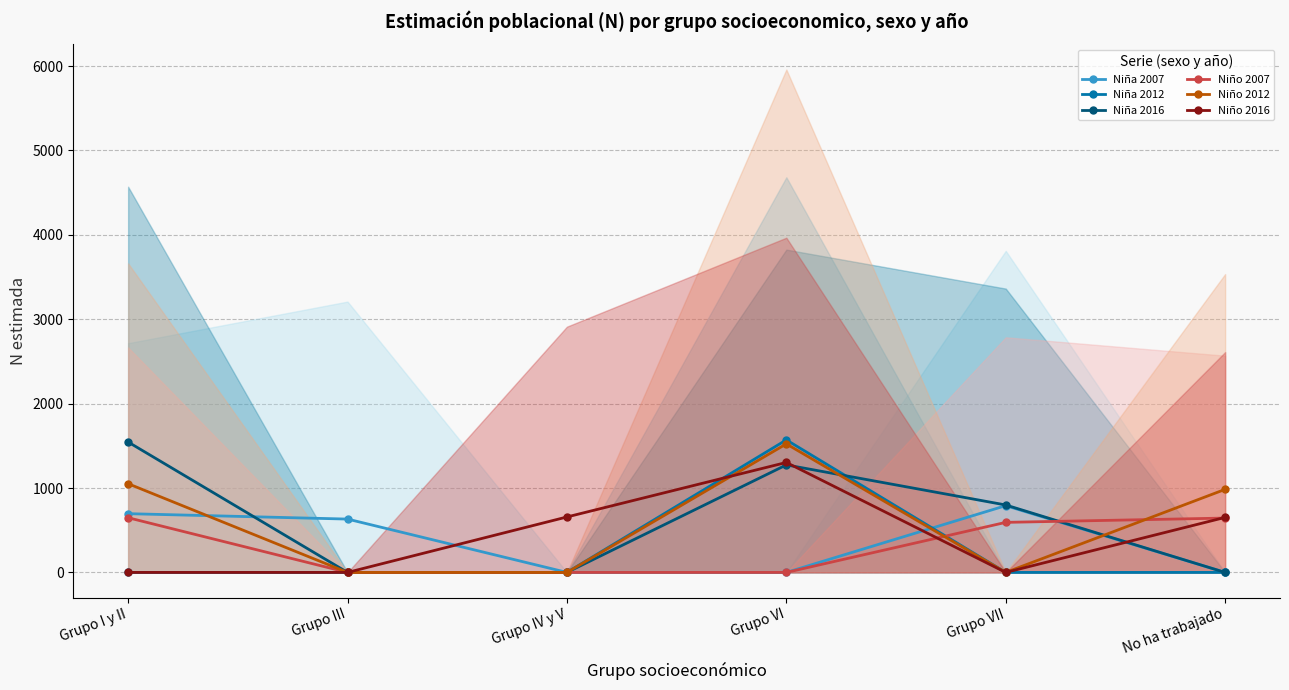

Reading left to right, list all the values displayed in this chart.

Niña 2007: Grupo I y II=696	Grupo III=632	Grupo IV y V=0	Grupo VI=0	Grupo VII=791	No ha trabajado=0
Niña 2012: Grupo I y II=0	Grupo III=0	Grupo IV y V=0	Grupo VI=1570	Grupo VII=0	No ha trabajado=0
Niña 2016: Grupo I y II=1545	Grupo III=0	Grupo IV y V=0	Grupo VI=1274	Grupo VII=799	No ha trabajado=0
Niño 2007: Grupo I y II=648	Grupo III=0	Grupo IV y V=0	Grupo VI=0	Grupo VII=593	No ha trabajado=644
Niño 2012: Grupo I y II=1051	Grupo III=0	Grupo IV y V=0	Grupo VI=1523	Grupo VII=0	No ha trabajado=984
Niño 2016: Grupo I y II=0	Grupo III=0	Grupo IV y V=657	Grupo VI=1303	Grupo VII=0	No ha trabajado=652